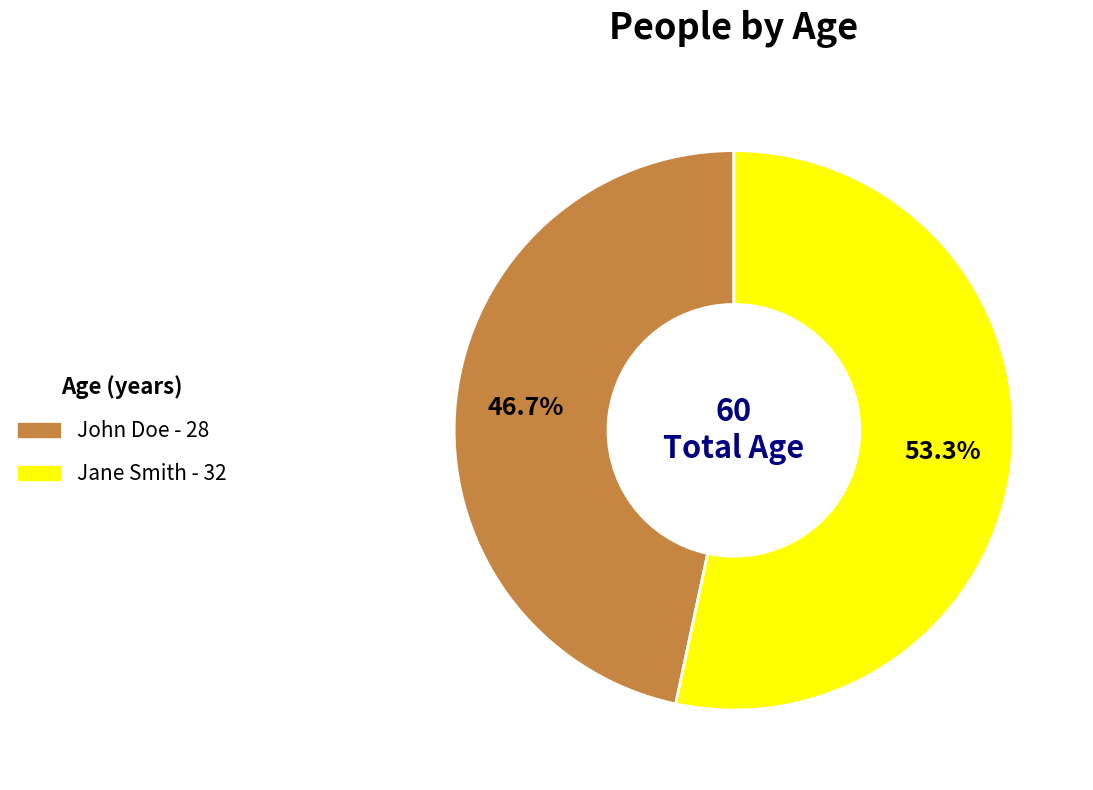

Which category has the smallest portion of the pie?

John Doe